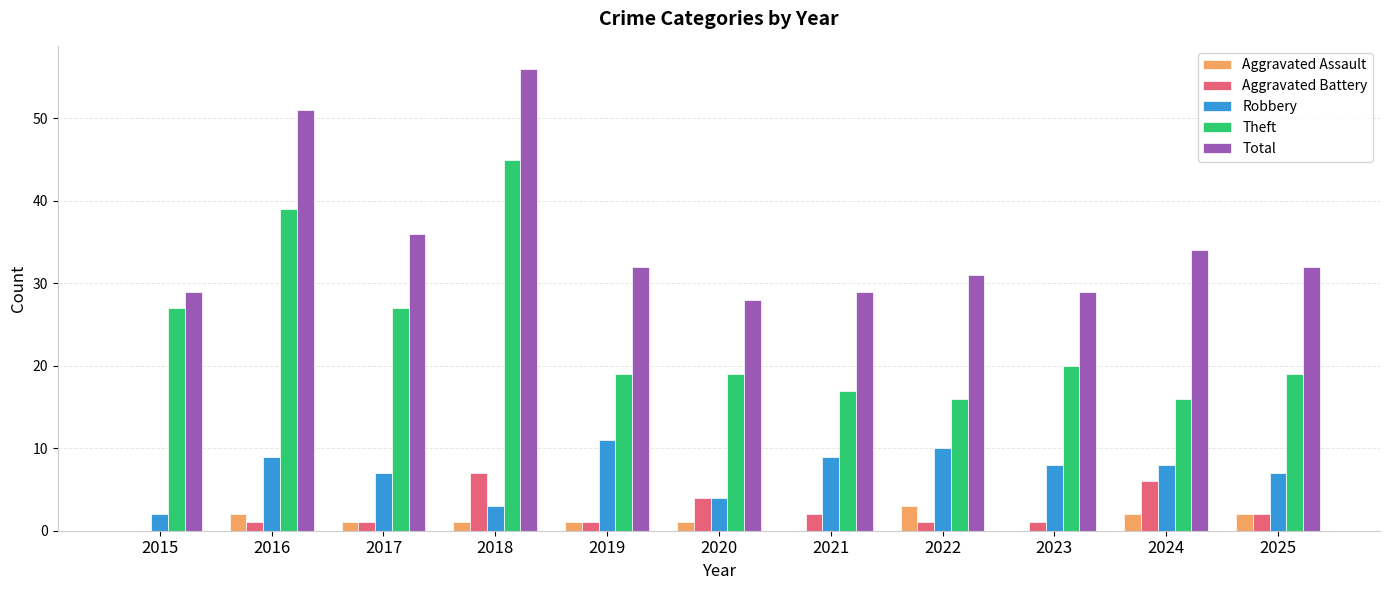

What is the sum of all Aggravated Assault values?

13